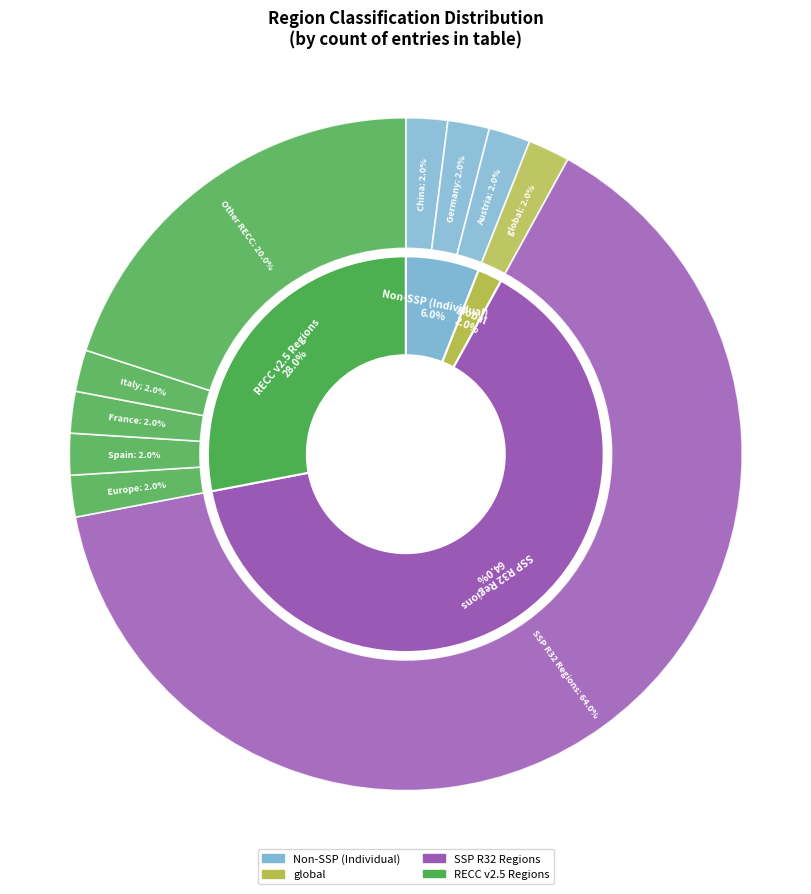

Does any single category account for the majority?

Yes